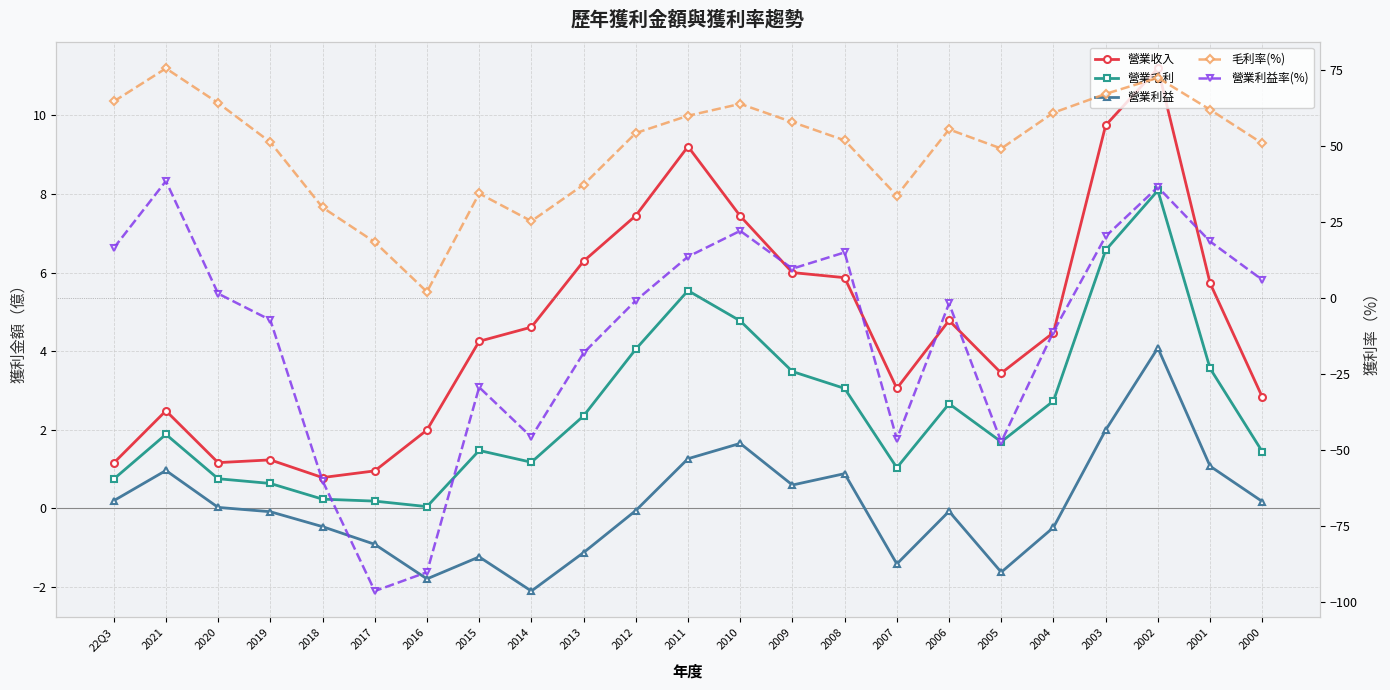

How many interior local valleys does the 營業利益率(%) series have?

5